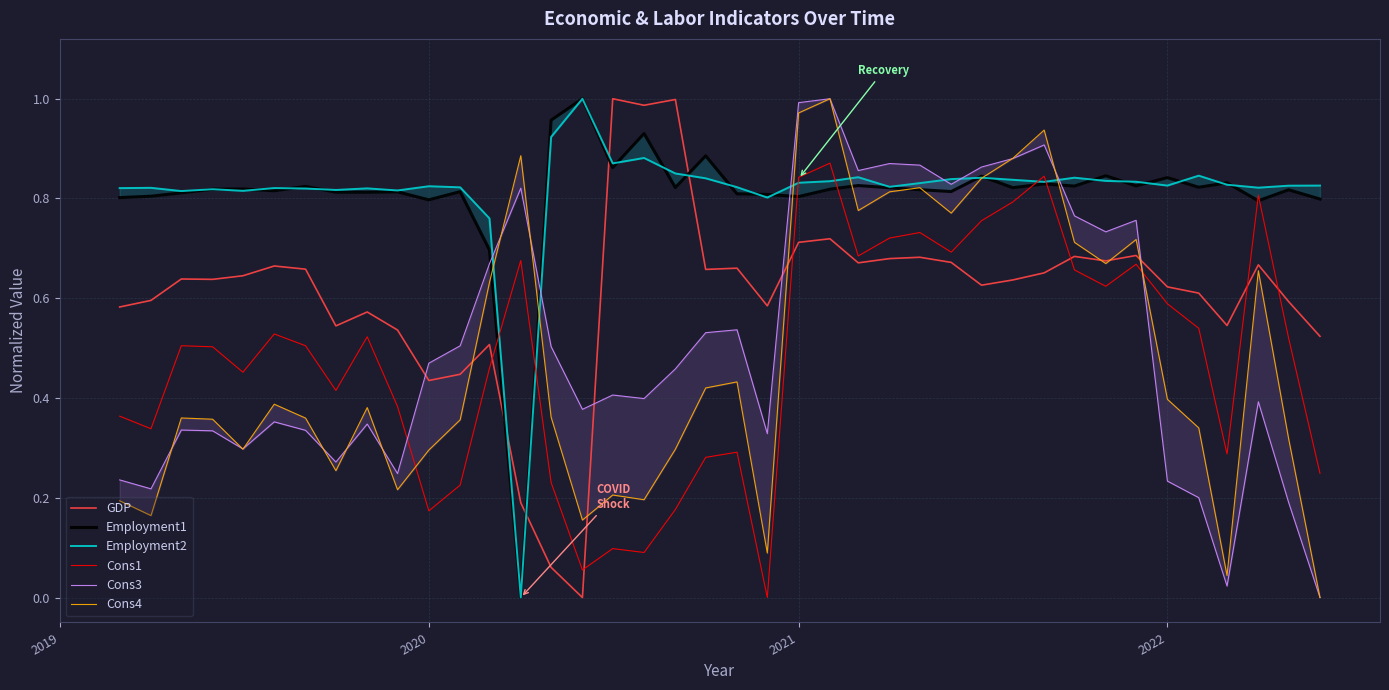

True or false: Cons1 and GDP cross at least once.

True